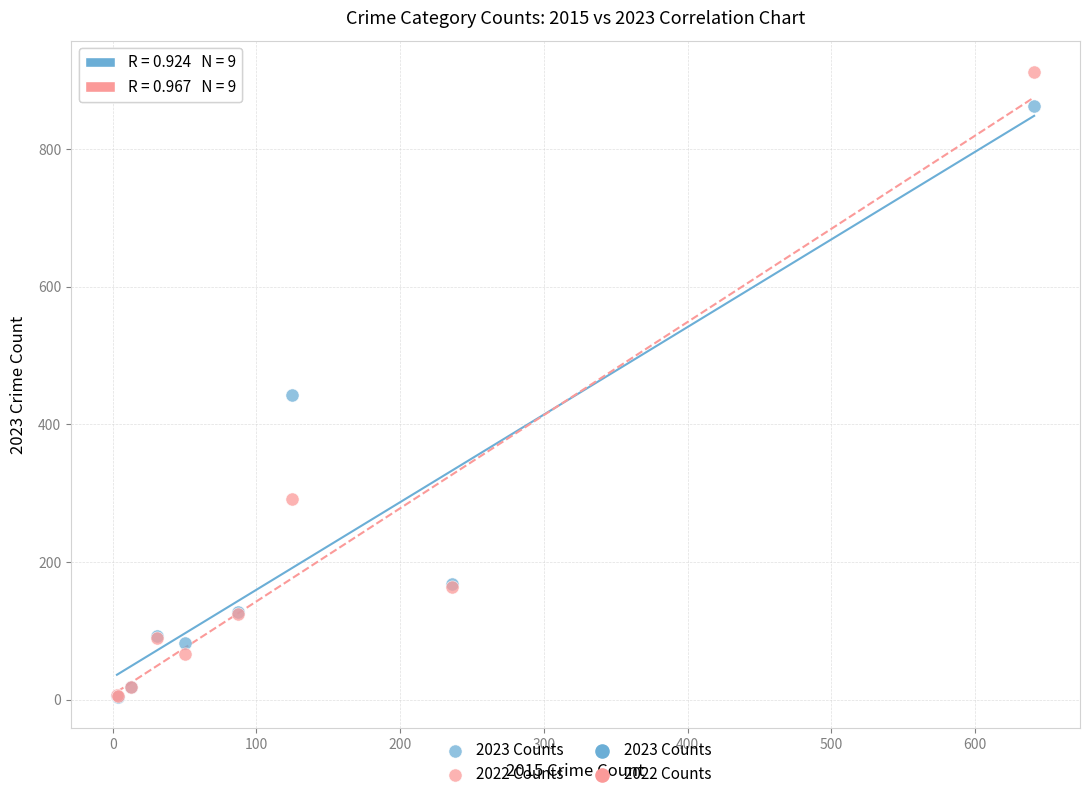

Across all series, what Y value is closest to 458?

442